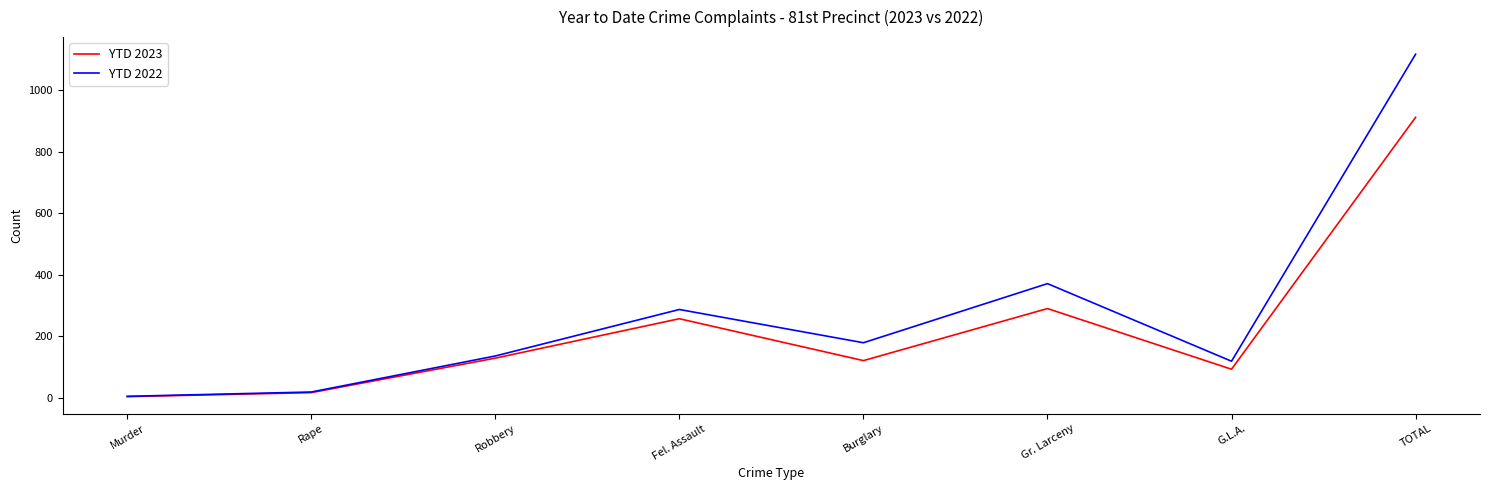

How many lines are shown in the chart?

2